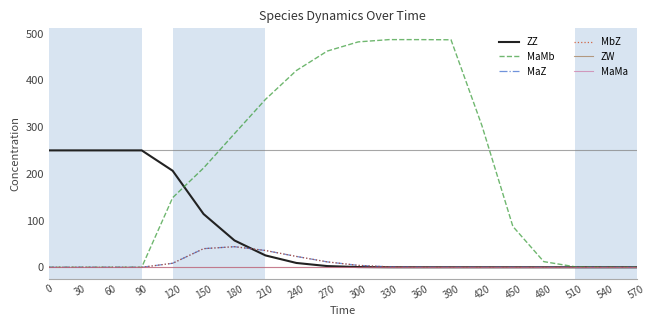

Which series has the largest range (max minus min)?

MaMb